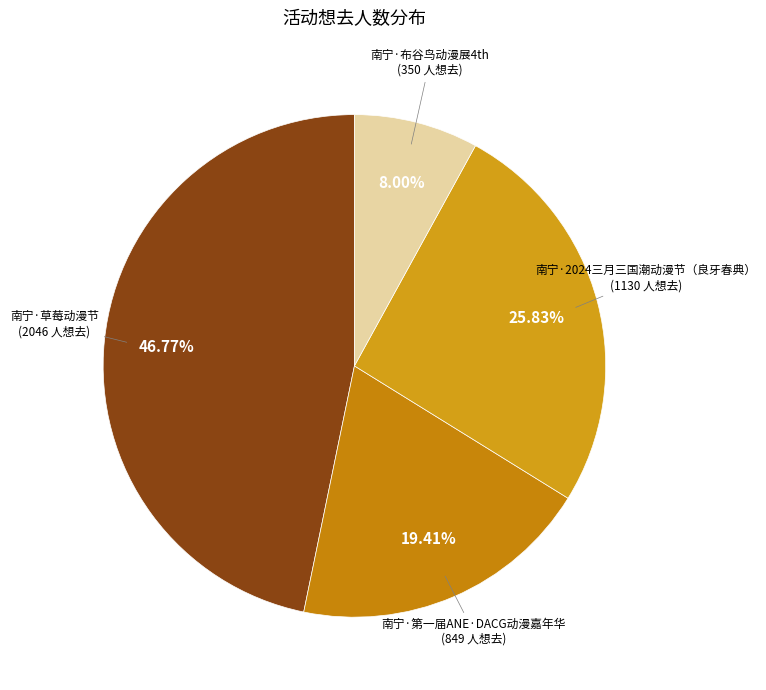

What is the smallest slice in the pie chart?

南宁·布谷鸟动漫展4th